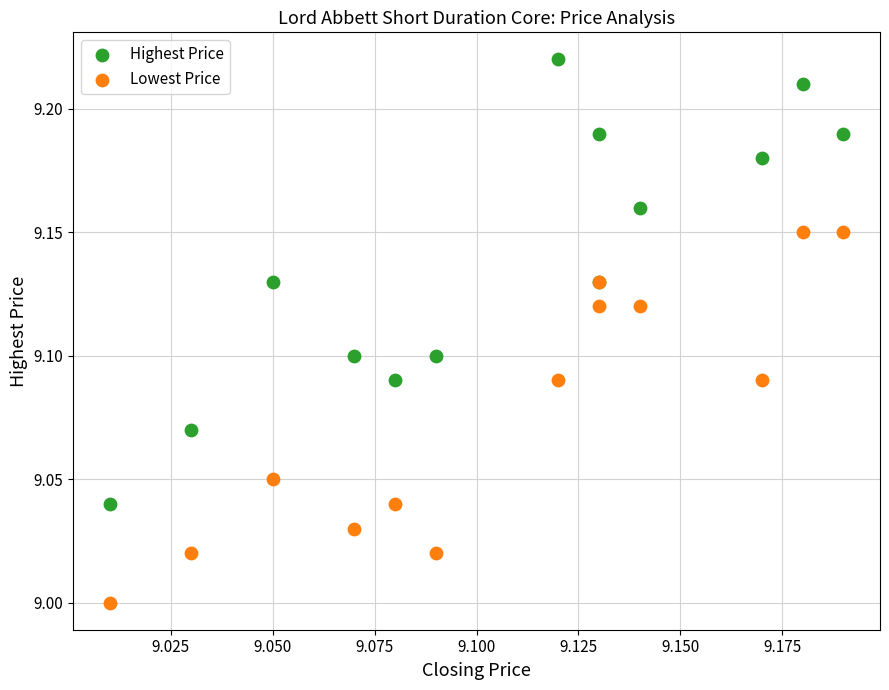

Which series contains the highest Y value?

Highest Price